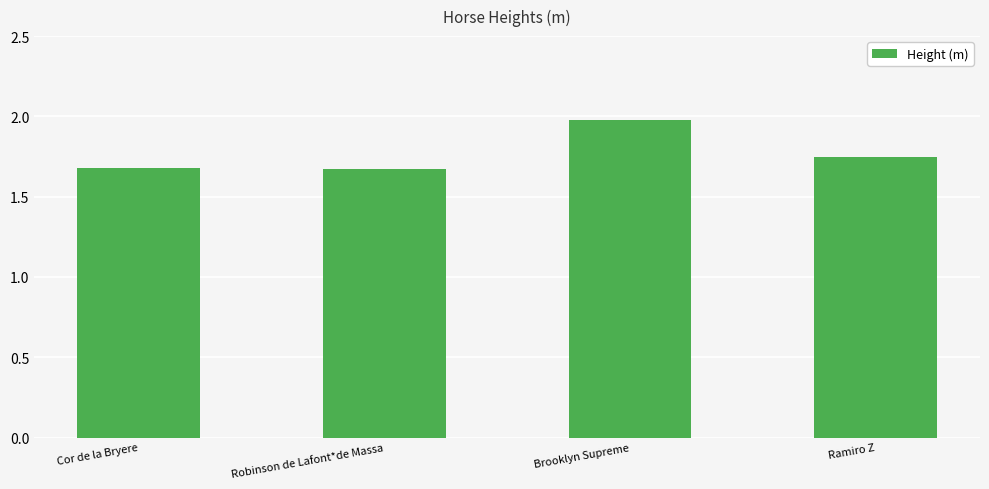

The chart shows a value of 1.7 at Cor de la Bryere. True or false?

True